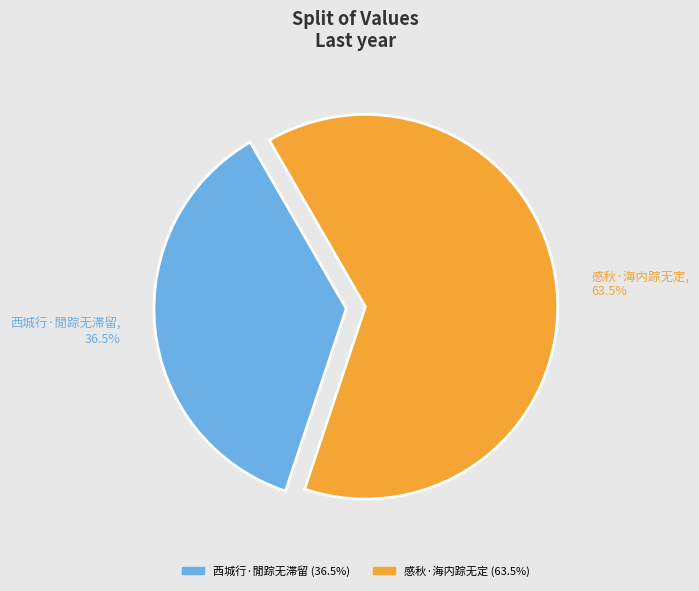

What is the majority slice?

感秋·海内踪无定